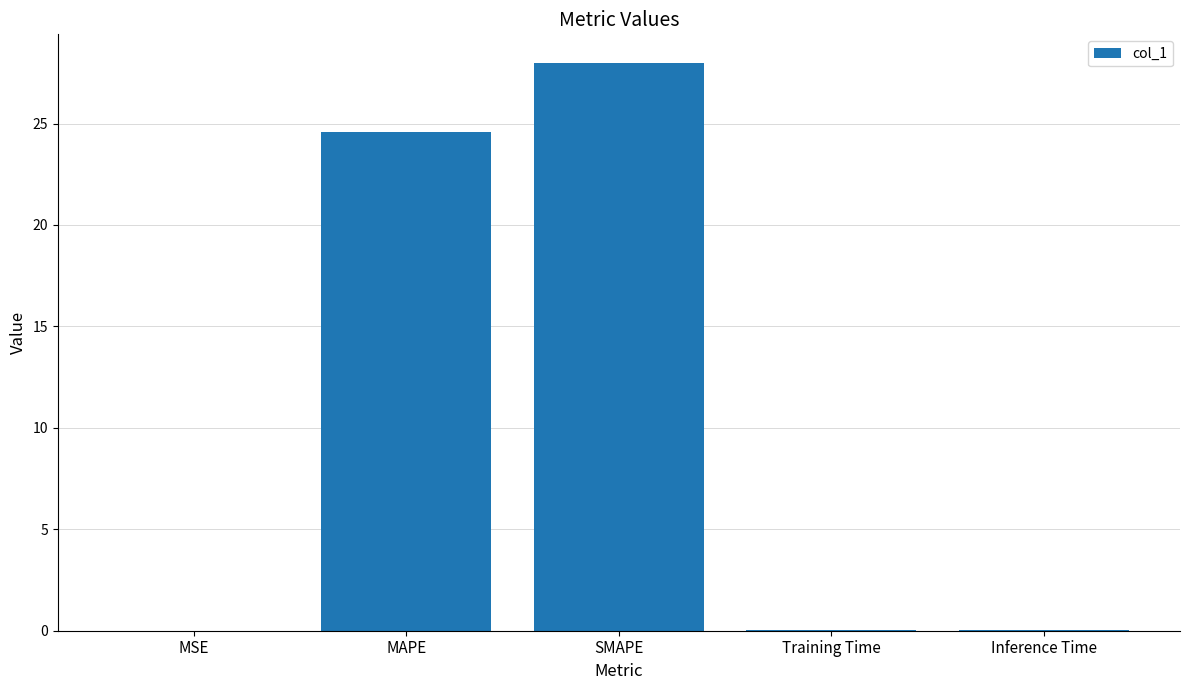

At which label is the value closest to 14?

MAPE